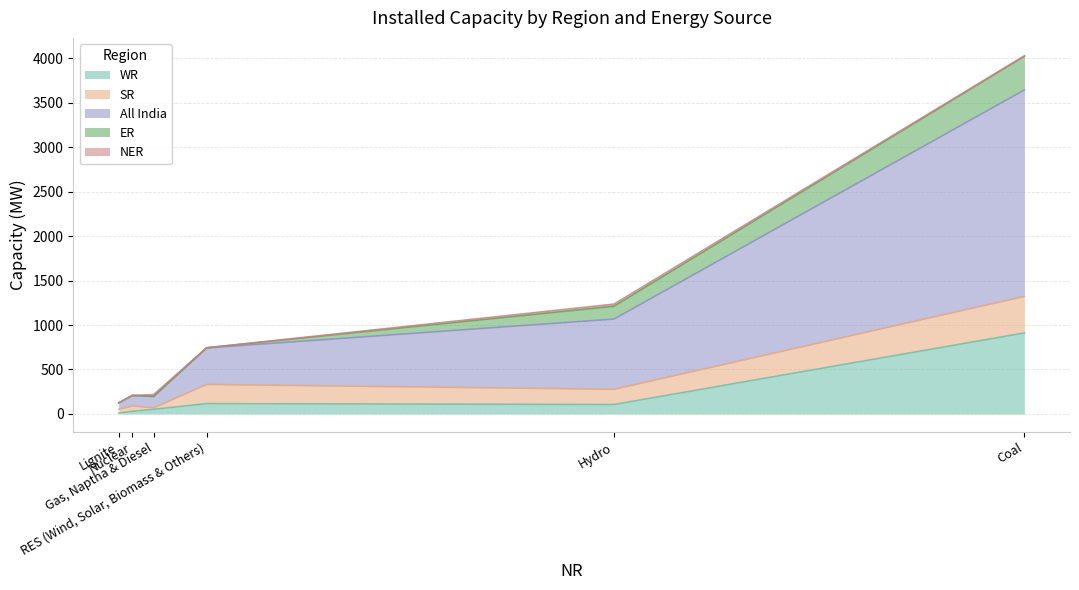

What is the highest value of the All India series?

2322